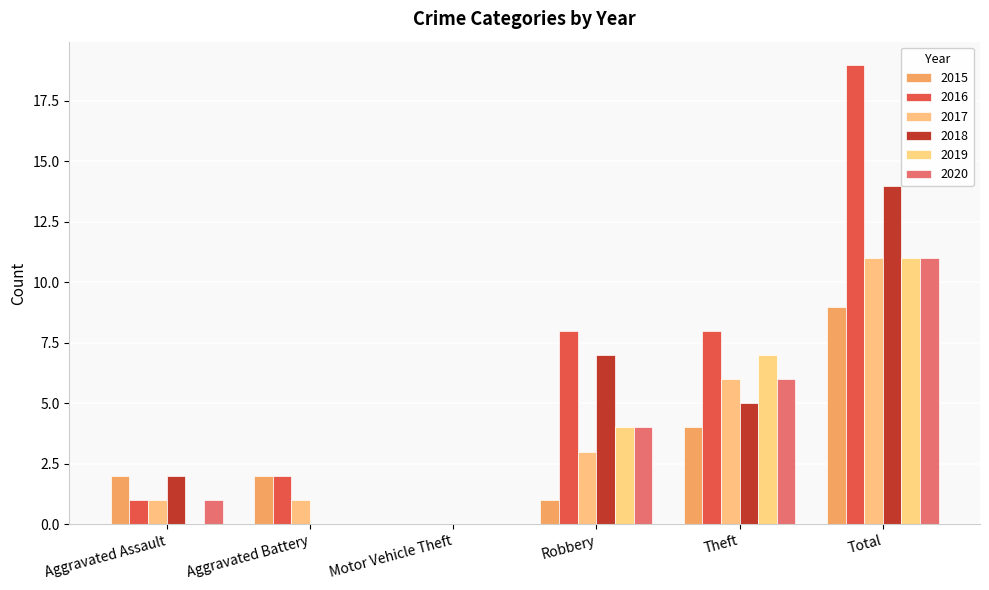

How many categories are shown in the chart?

6